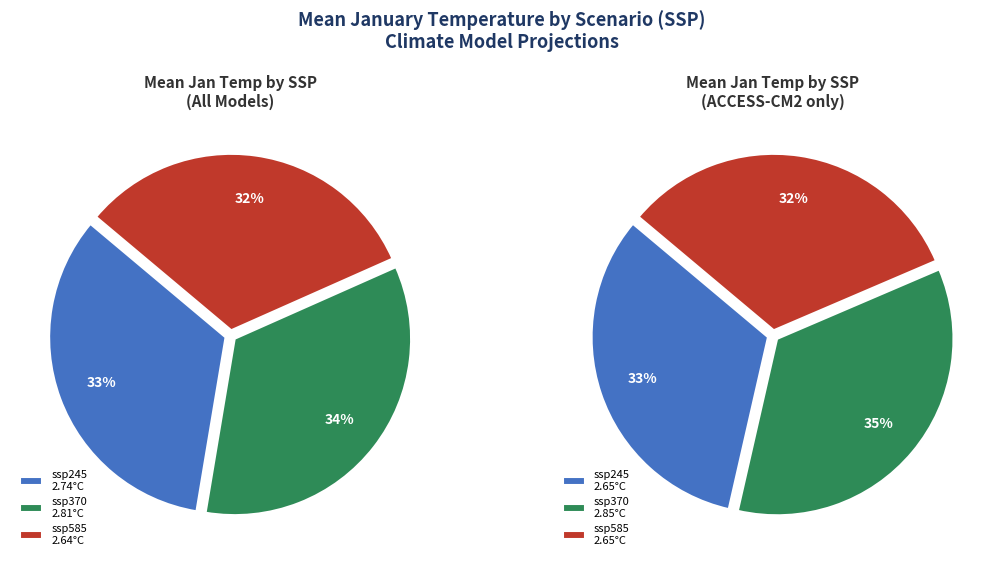

Which category has the biggest portion of the pie?

ssp370